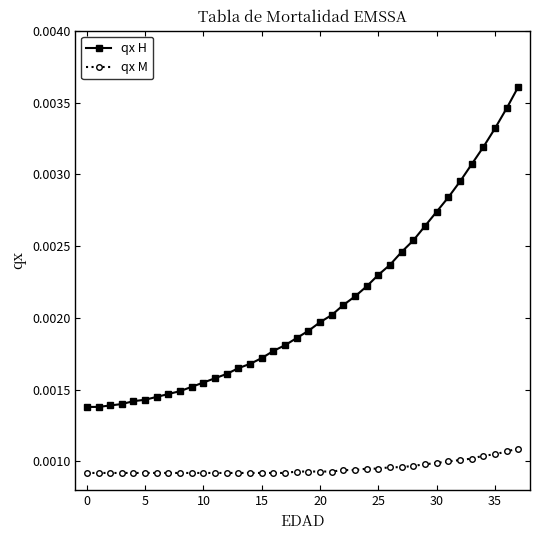

True or false: qx M and qx H intersect in this chart.

False